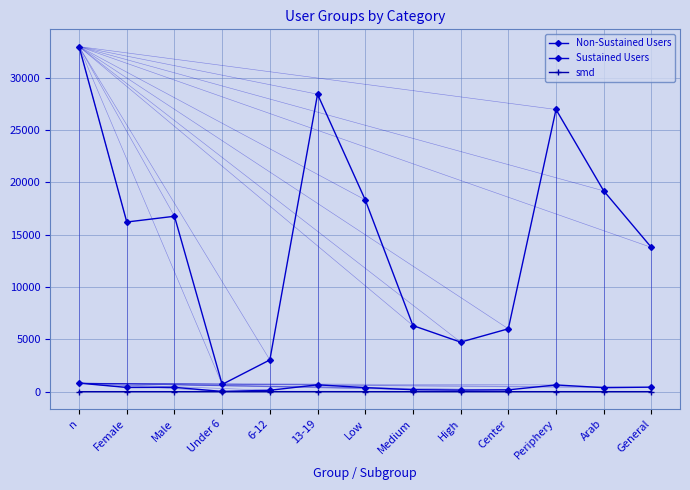

What is the difference between the maximum and minimum values in the Sustained Users series?

793.0